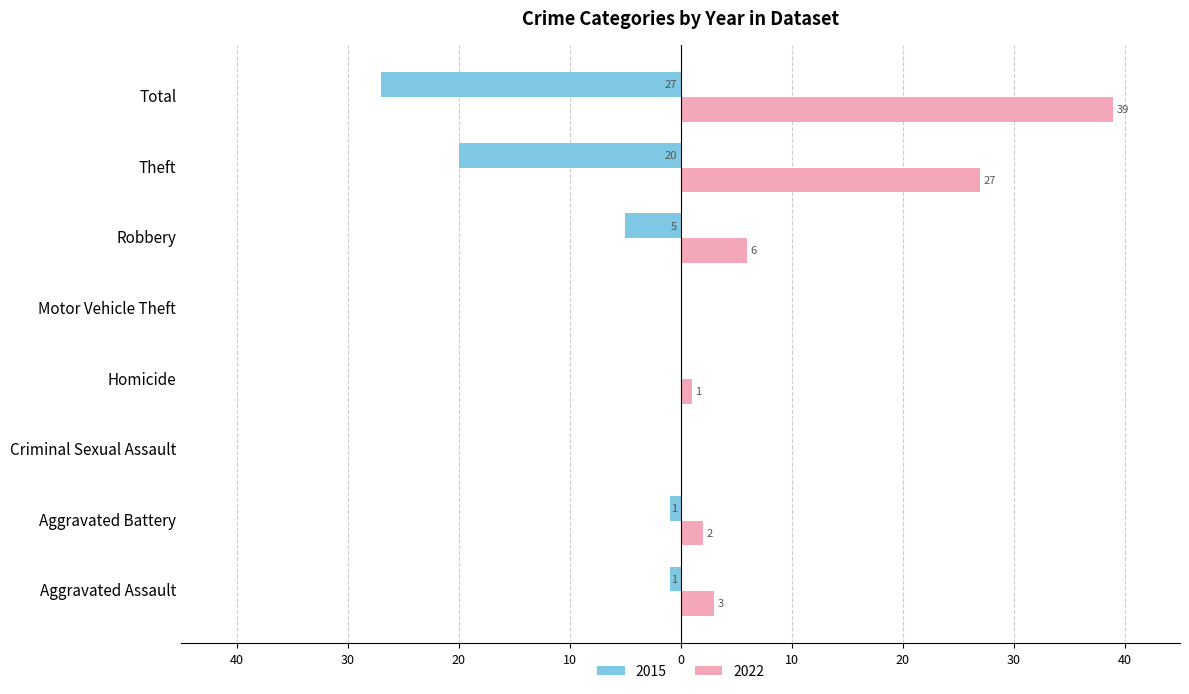

What position from the left is Total?

8